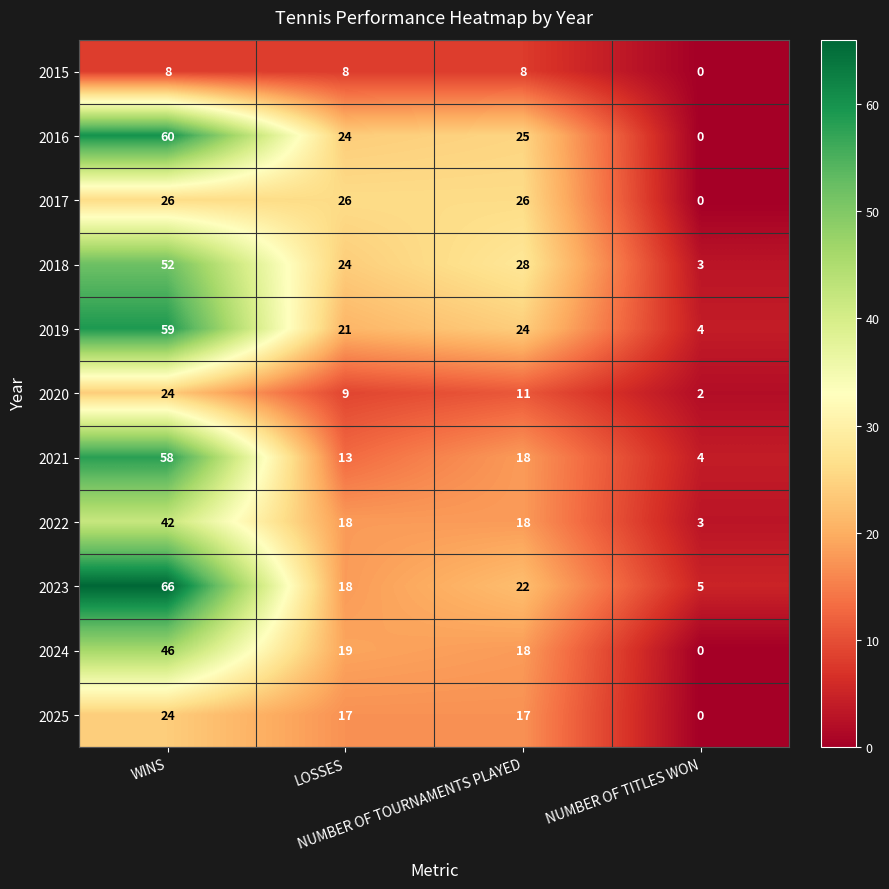

What is the difference between the second highest and minimum values in the 2017 series?

26